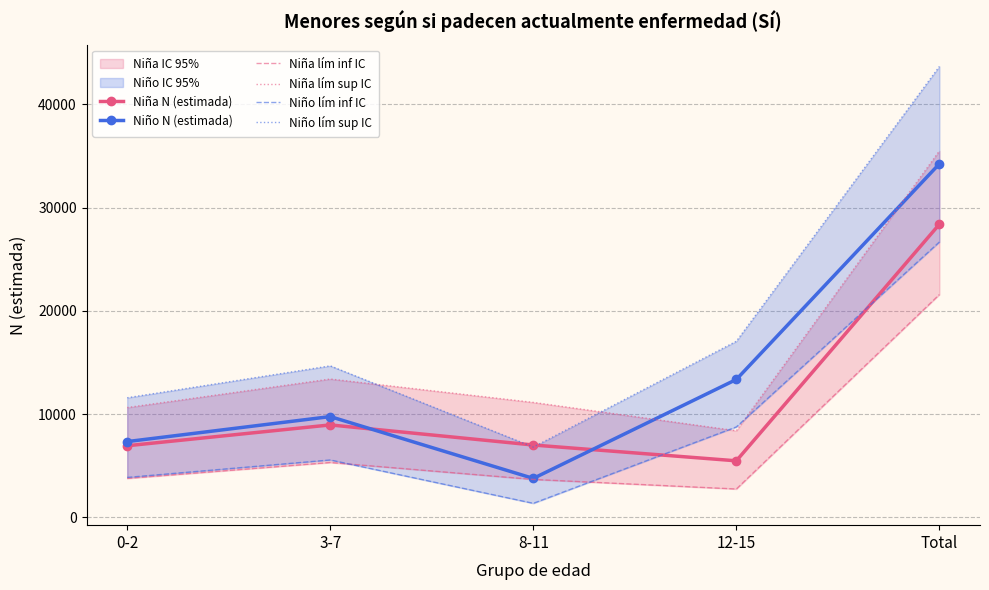

At which category does Niña lím inf IC reach its first local peak?

3-7